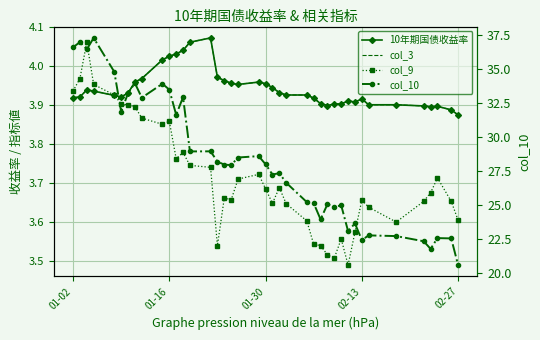

What is the value of the col_3 point at the 30th from the left?

3.9